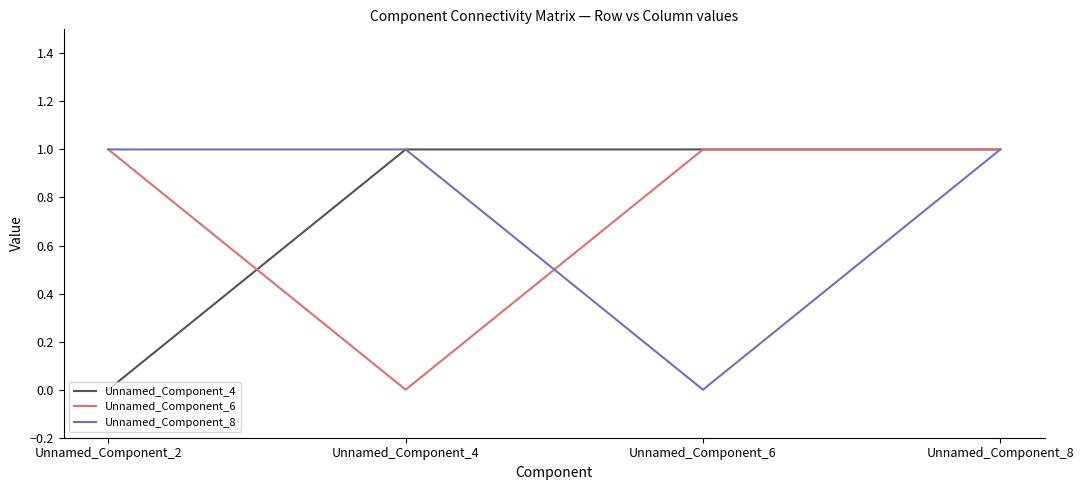

What is the average value of the Unnamed_Component_6 series?

1